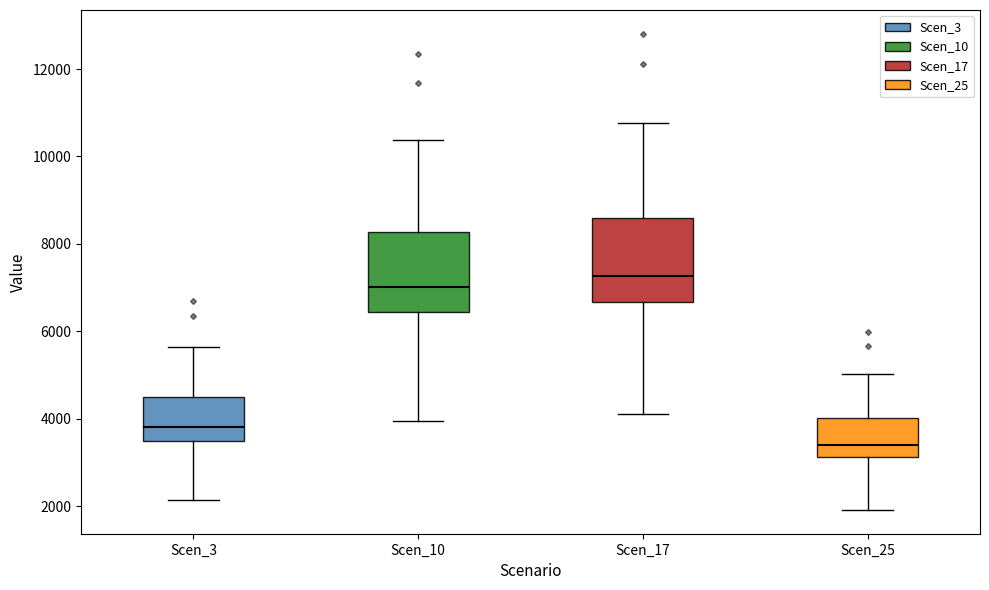

Reading left to right, read every box against the y-axis: the position of its median line, the range the box covers, and the ends of its whiskers. The values are not printed on the chart, so give them approximately, as read against the axis.

Scen_3: median 3800, box 3400 to 4400, whiskers 2200 to 5600
Scen_10: median 7000, box 6400 to 8200, whiskers 4000 to 10400
Scen_17: median 7200, box 6600 to 8600, whiskers 4000 to 10800
Scen_25: median 3400, box 3200 to 4000, whiskers 2000 to 5000